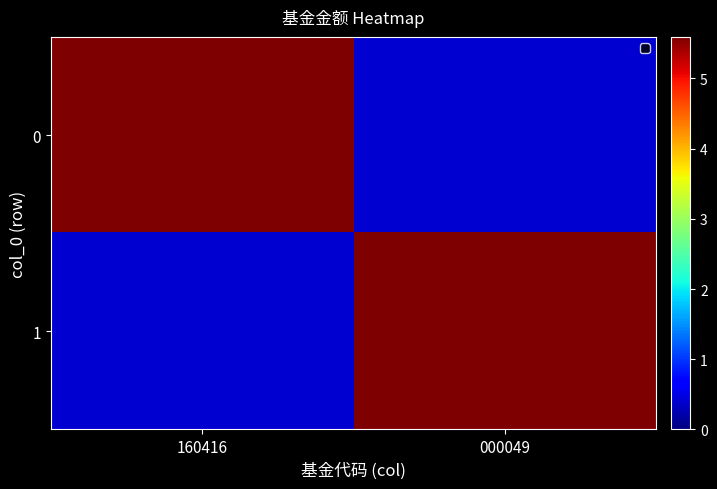

Count the number of categories in the chart.

2